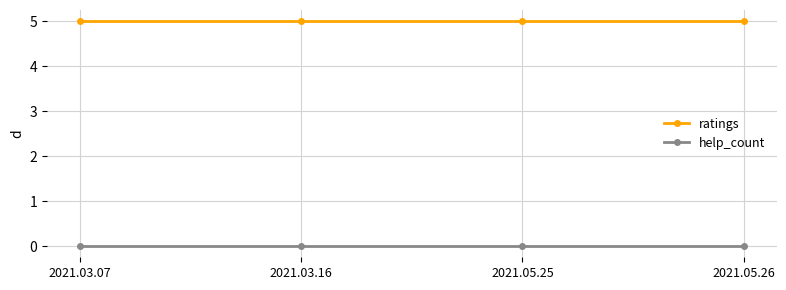

What is the lowest value of the ratings series?

5